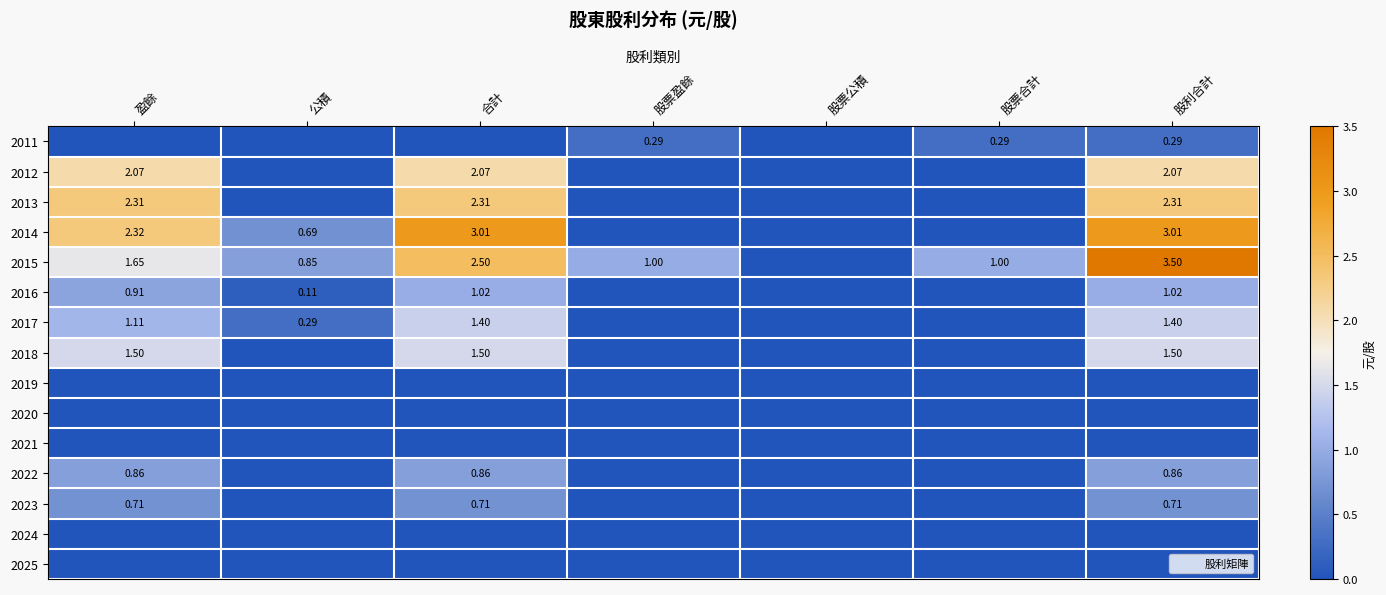

List the series in order of their peak value, highest first.

2015, 2014, 2013, 2012, 2018, 2017, 2016, 2022, 2023, 2011, 2019, 2020, 2021, 2024, 2025